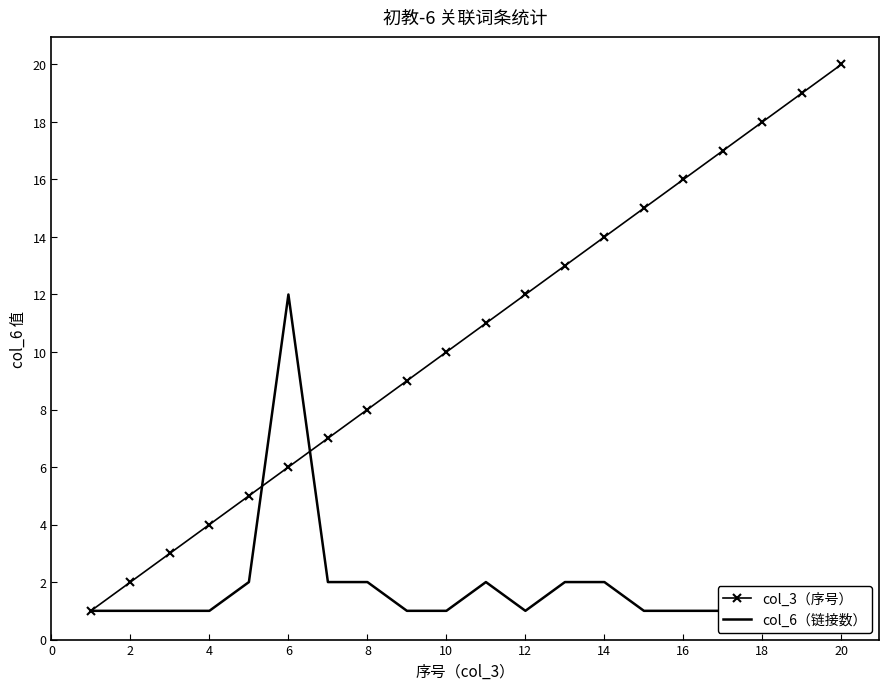

True or false: col_3（序号） has more than 0 points higher than both neighbors.

False